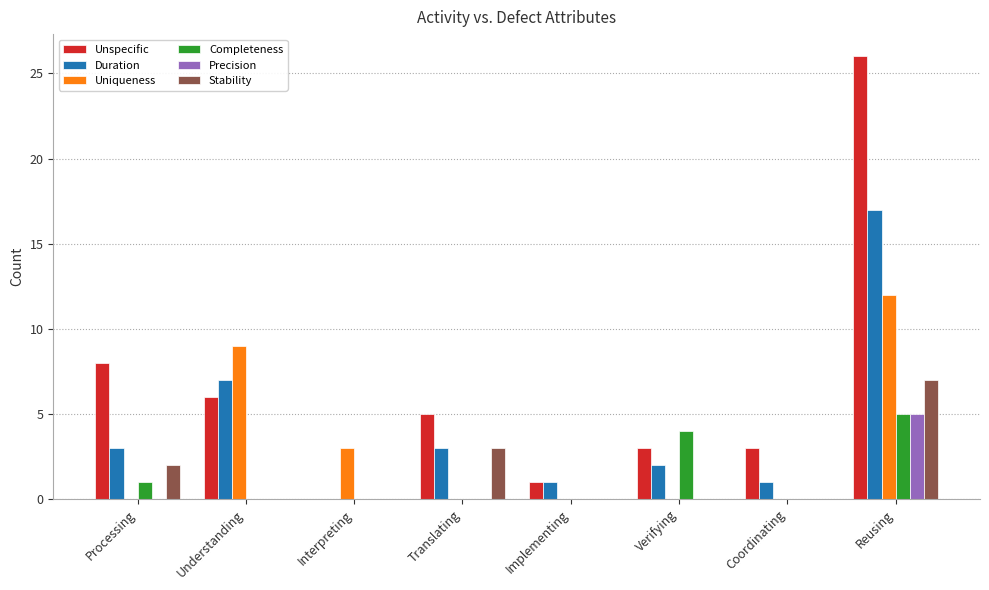

Reading left to right, transcribe all the data shown in this chart.

Unspecific: Processing=8	Understanding=6	Interpreting=0	Translating=5	Implementing=1	Verifying=3	Coordinating=3	Reusing=26
Duration: Processing=3	Understanding=7	Interpreting=0	Translating=3	Implementing=1	Verifying=2	Coordinating=1	Reusing=17
Uniqueness: Processing=0	Understanding=9	Interpreting=3	Translating=0	Implementing=0	Verifying=0	Coordinating=0	Reusing=12
Completeness: Processing=1	Understanding=0	Interpreting=0	Translating=0	Implementing=0	Verifying=4	Coordinating=0	Reusing=5
Precision: Processing=0	Understanding=0	Interpreting=0	Translating=0	Implementing=0	Verifying=0	Coordinating=0	Reusing=5
Stability: Processing=2	Understanding=0	Interpreting=0	Translating=3	Implementing=0	Verifying=0	Coordinating=0	Reusing=7